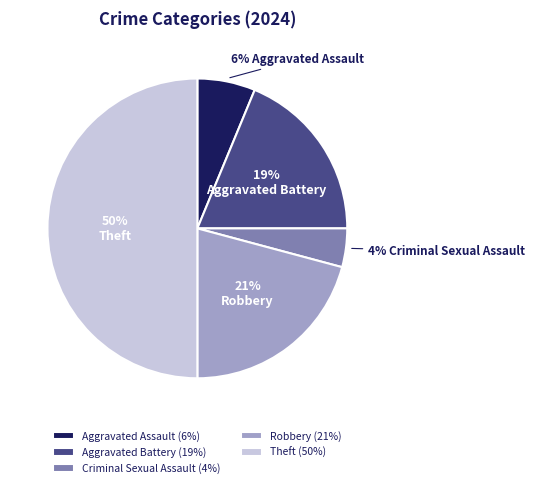

Count the number of slices in the pie.

5